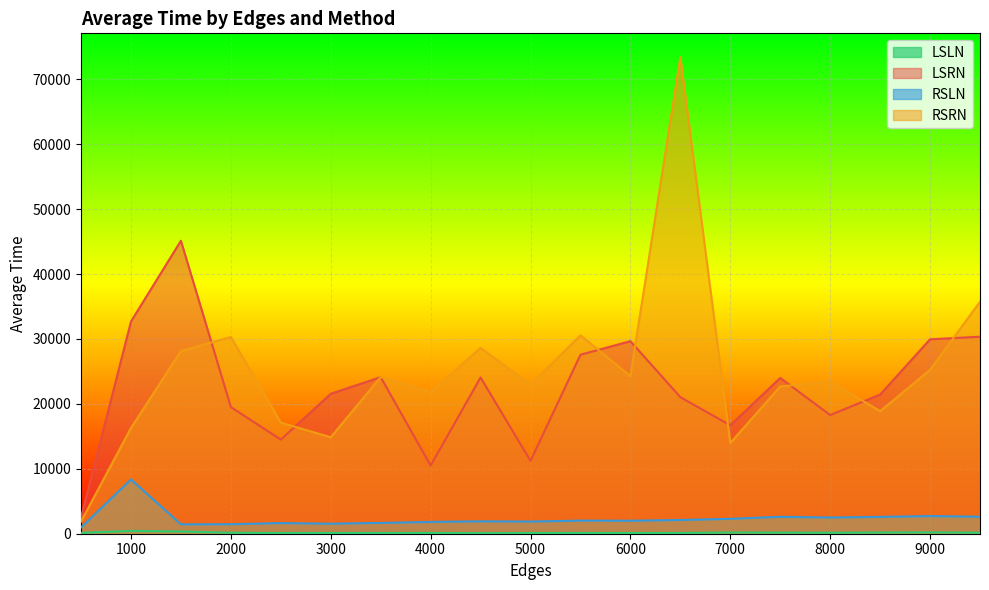

In RSRN, how many points are higher than both neighbors (excluding endpoints)?

6